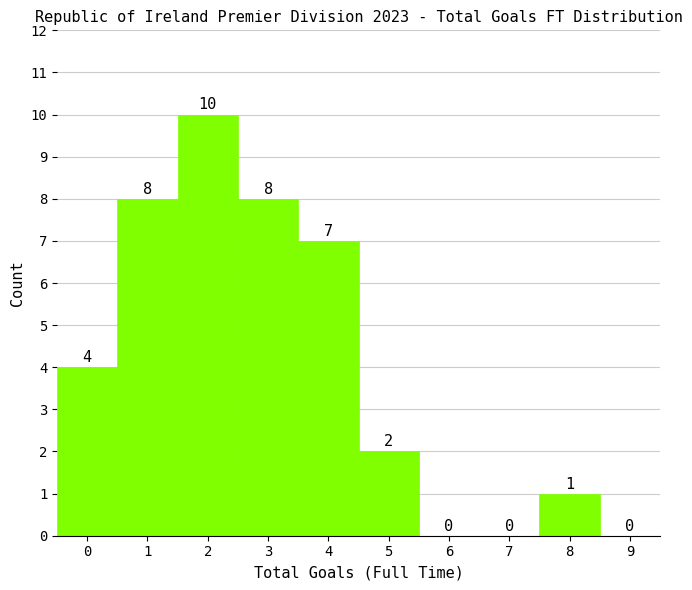

Reading right to left, list all the values displayed in this chart.

9=0	8=1	7=0	6=0	5=2	4=7	3=8	2=10	1=8	0=4